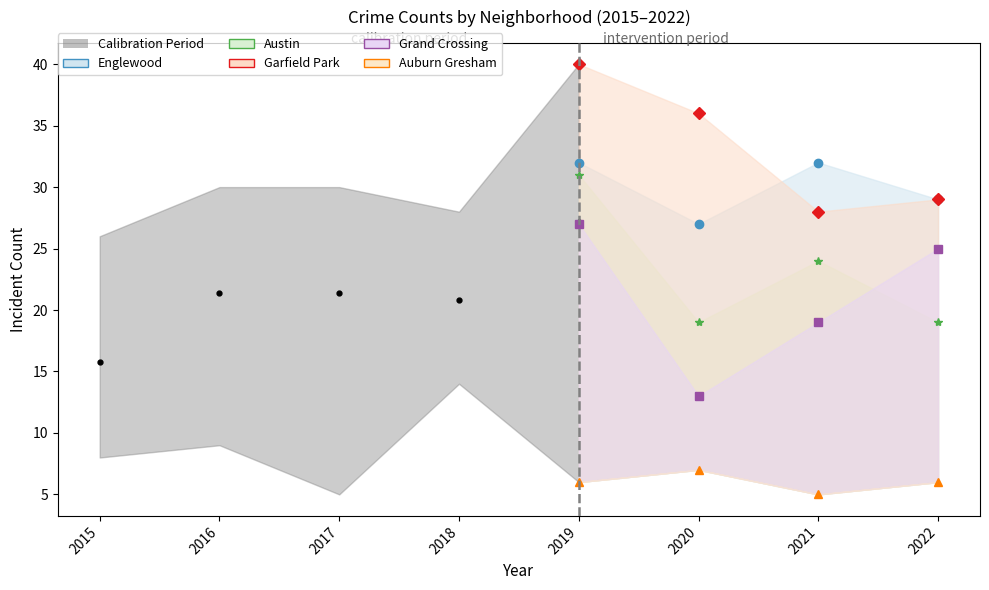

How many lines are shown in the chart?

5